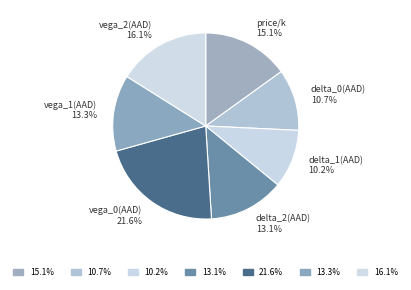

What percentage is the delta_2(AAD) slice, to the nearest percent?

13%